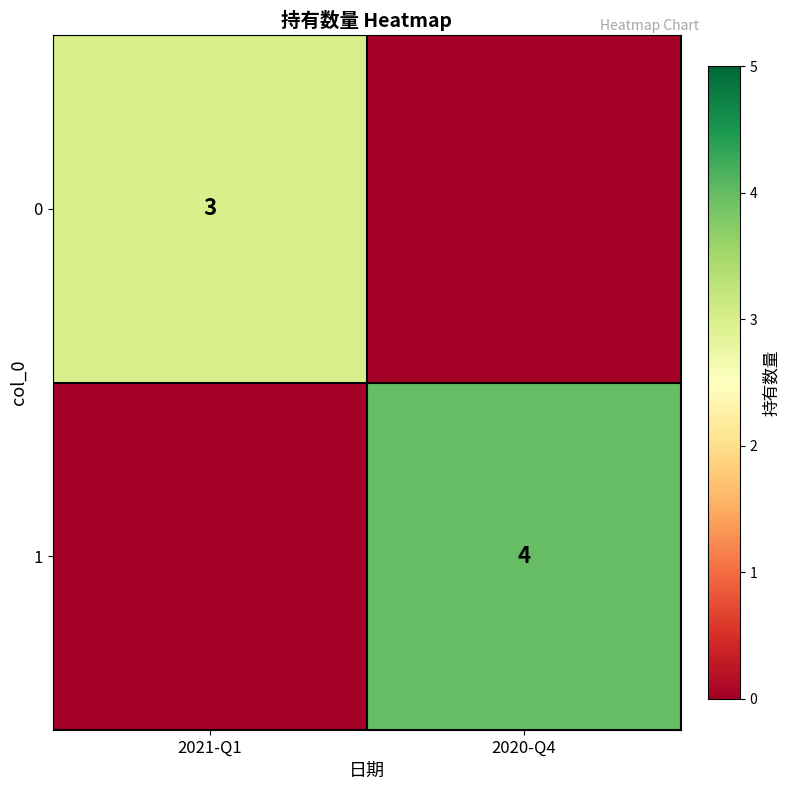

The value of 1 at 2020-Q4 is 6. True or false?

False